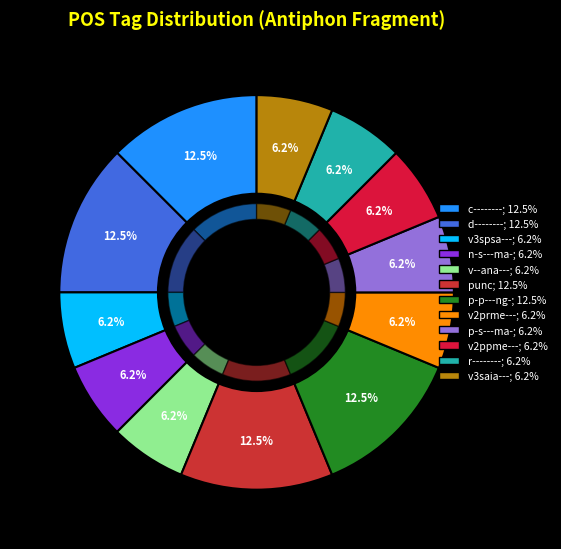

Count the number of slices in the pie.

12